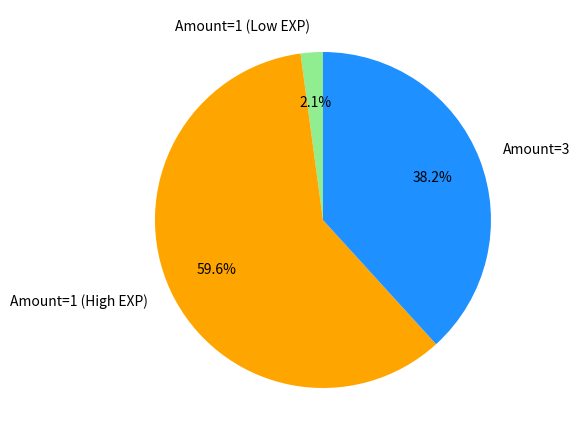

To the nearest percent, what is the average slice percentage?

33%